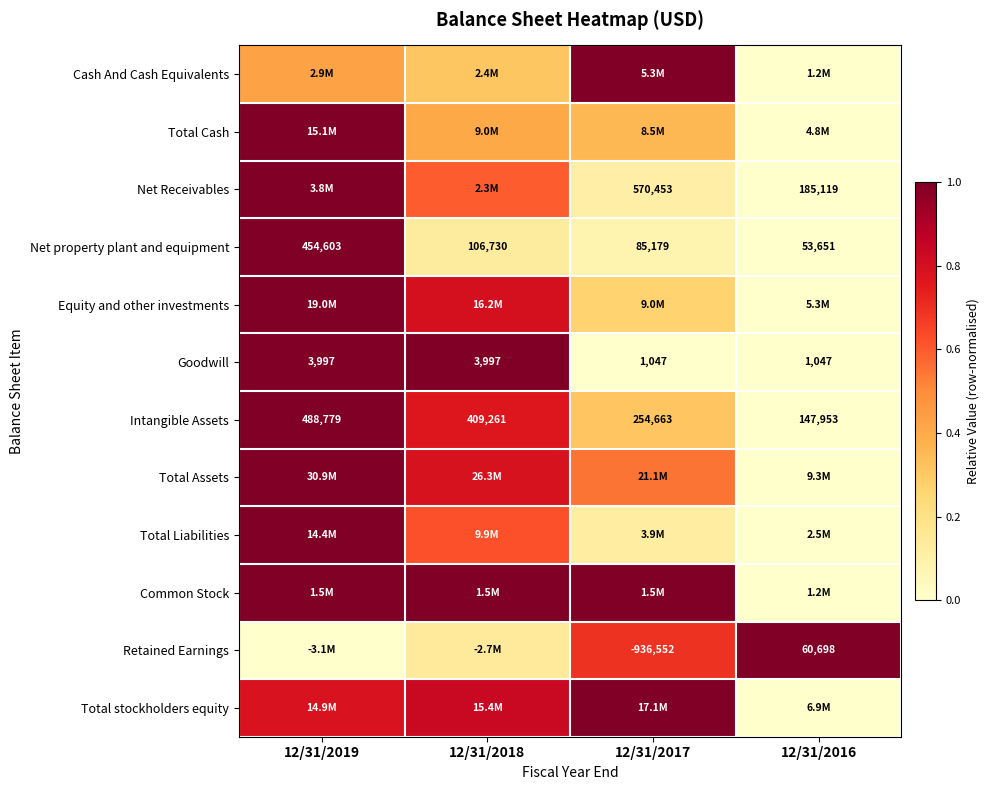

How many categories are shown in the chart?

4